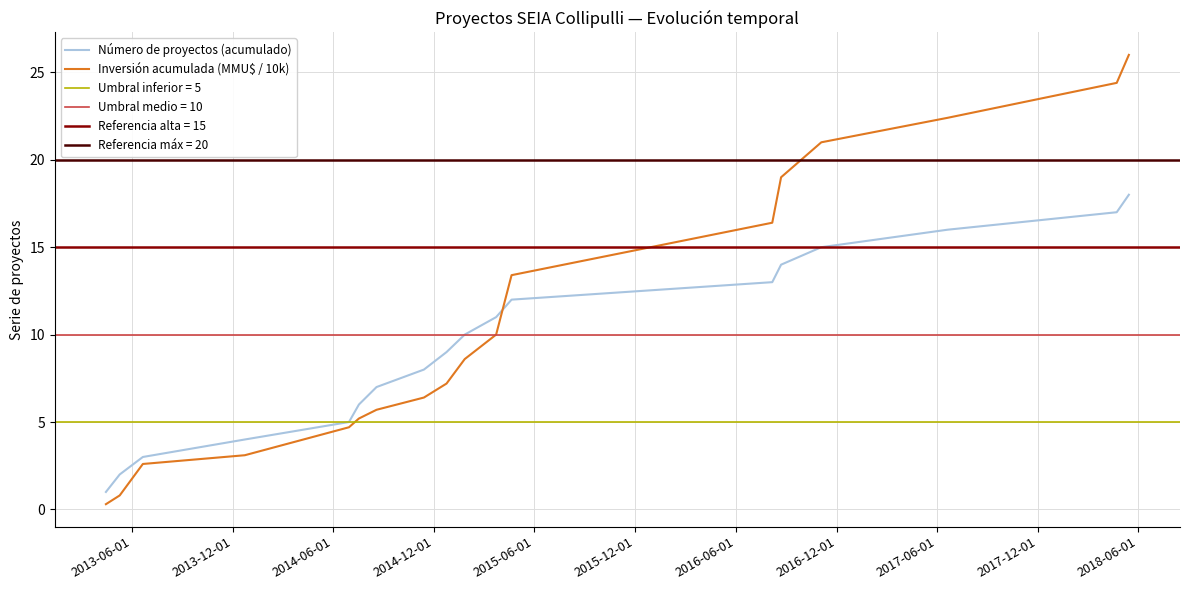

True or false: Inversión acumulada (MMU$ / 10k) and Número de proyectos (acumulado) cross at least once.

True